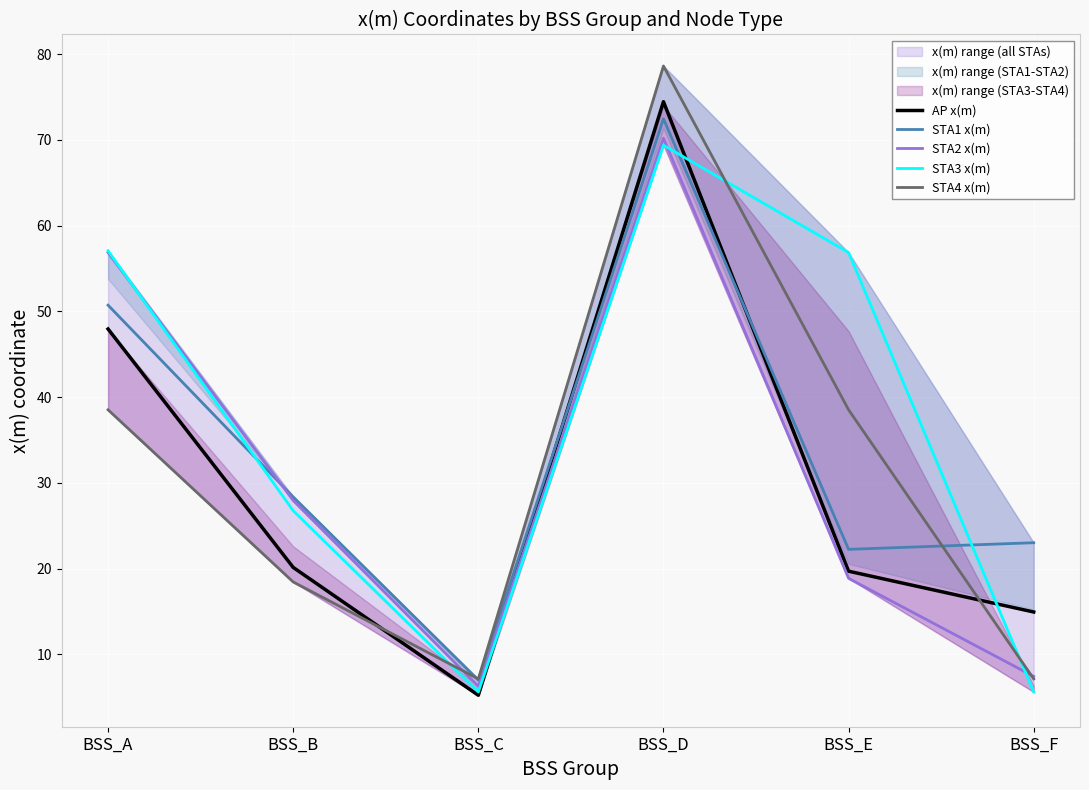

List the labels in order of STA1 x(m) value, smallest first.

BSS_C, BSS_E, BSS_F, BSS_B, BSS_A, BSS_D